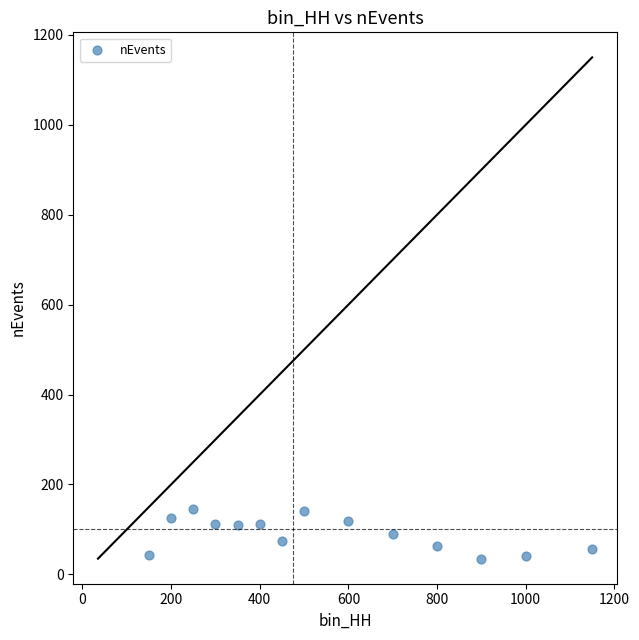

What is the range of Y values (max minus min)?

111